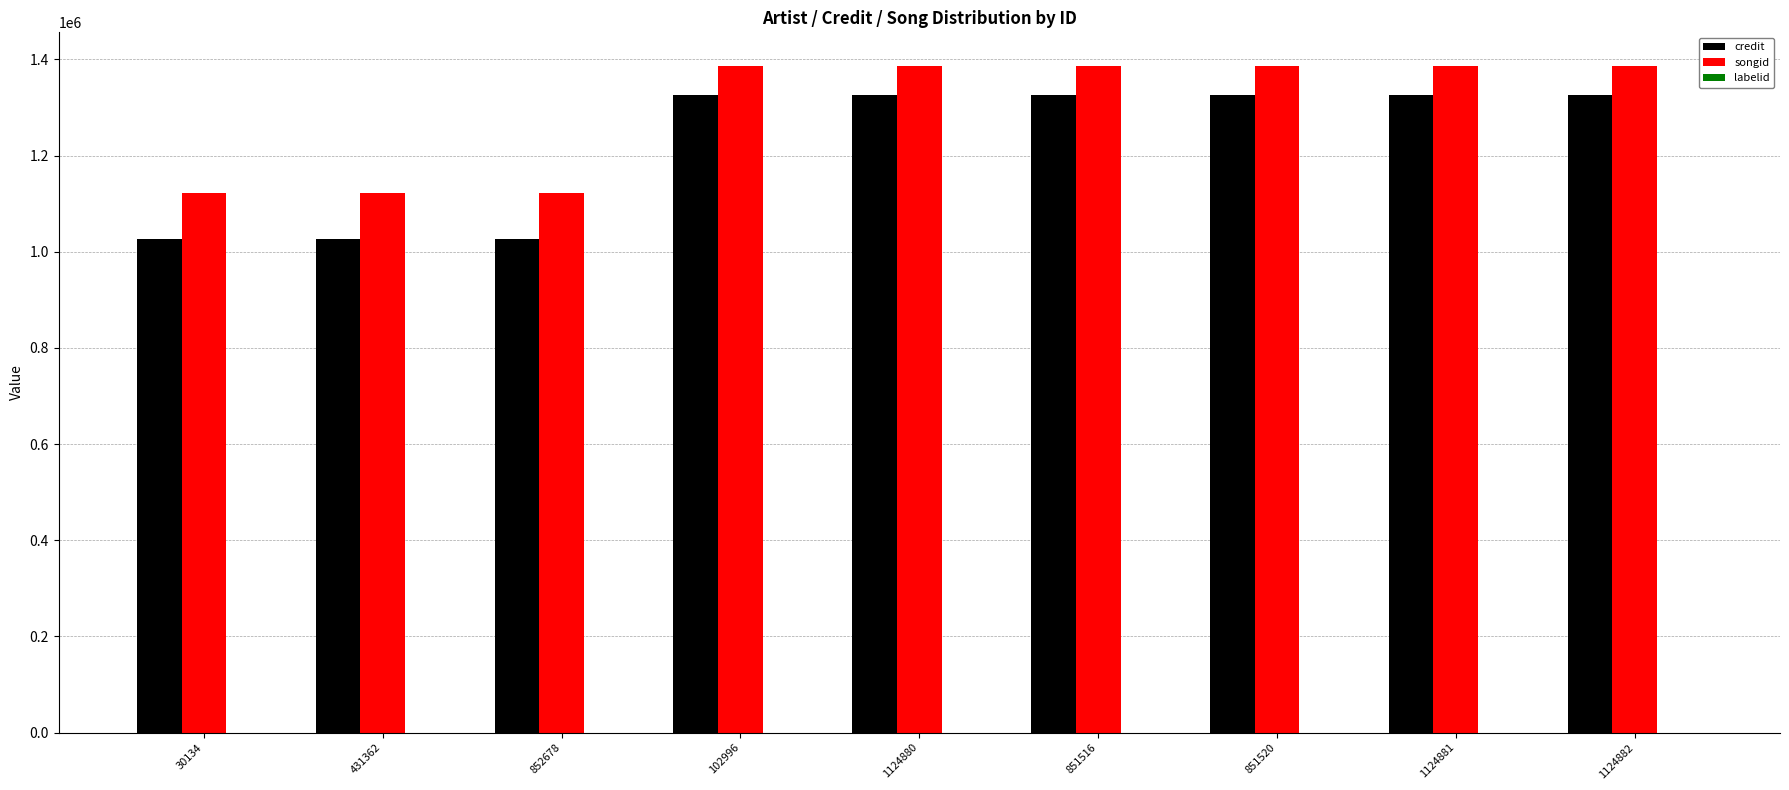

Between 852678 and 851520, which series saw the biggest shift?

credit